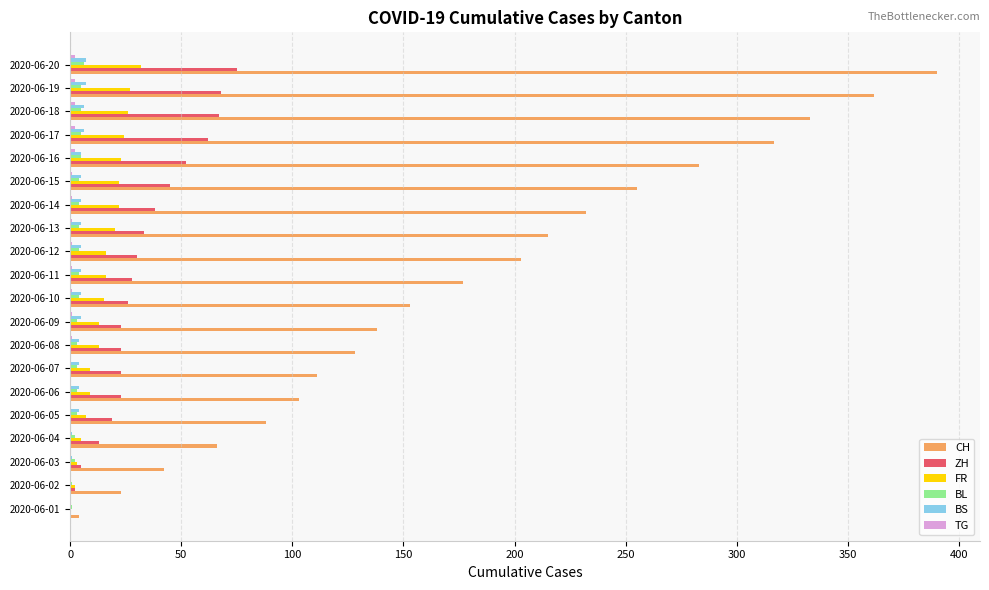

Which series changed the most between 2020-06-07 and 2020-06-16?

CH